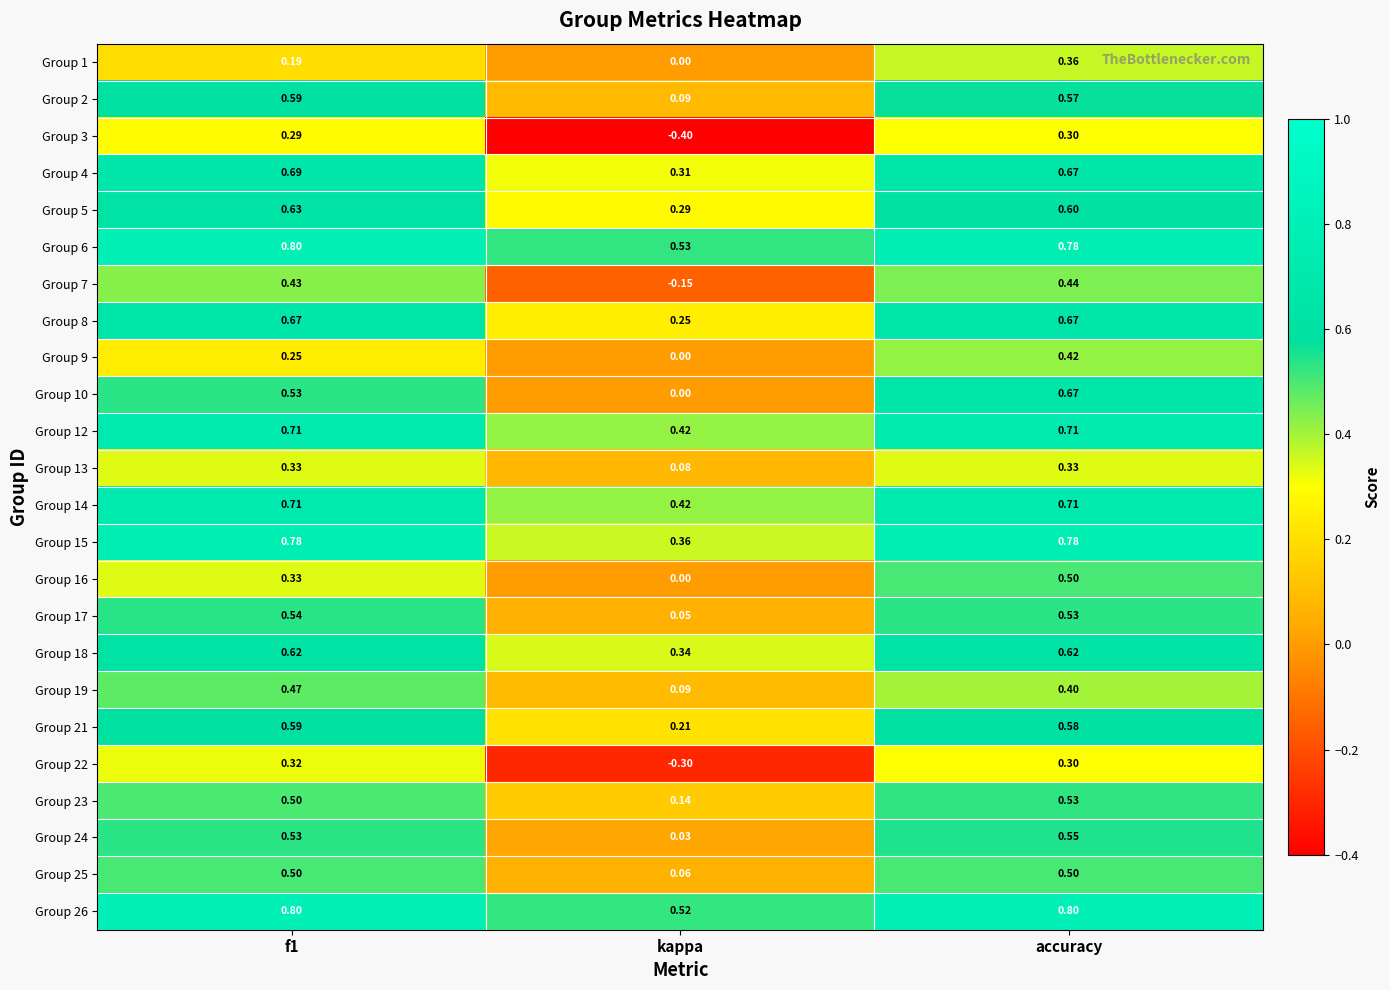

Which category has the highest value in the Group 23 series?

accuracy